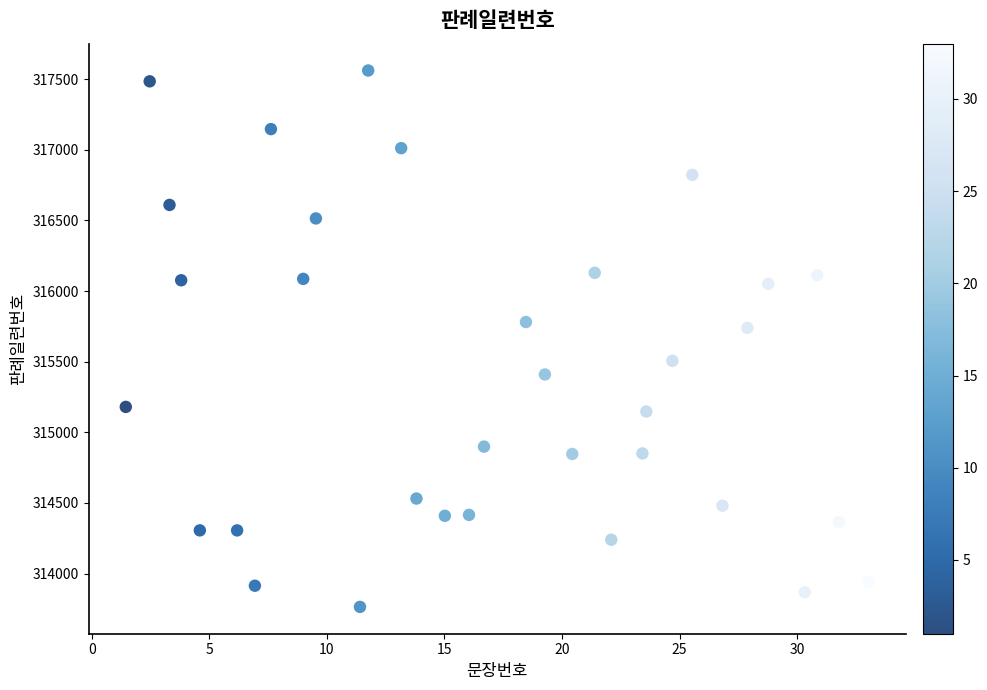

What is the range of Y values (max minus min)?

3797.3